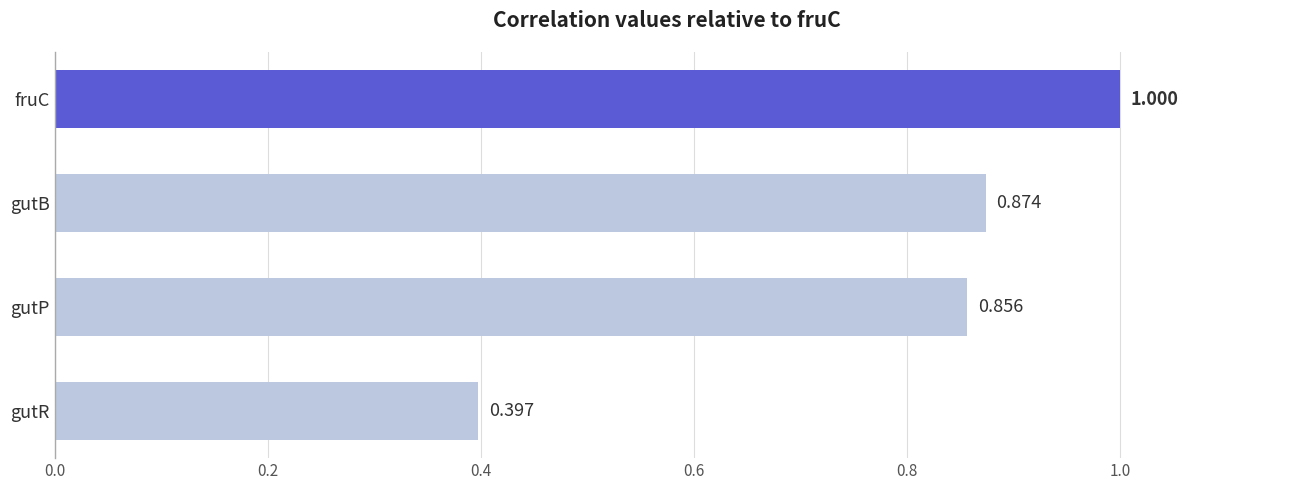

Count the number of categories in the chart.

4